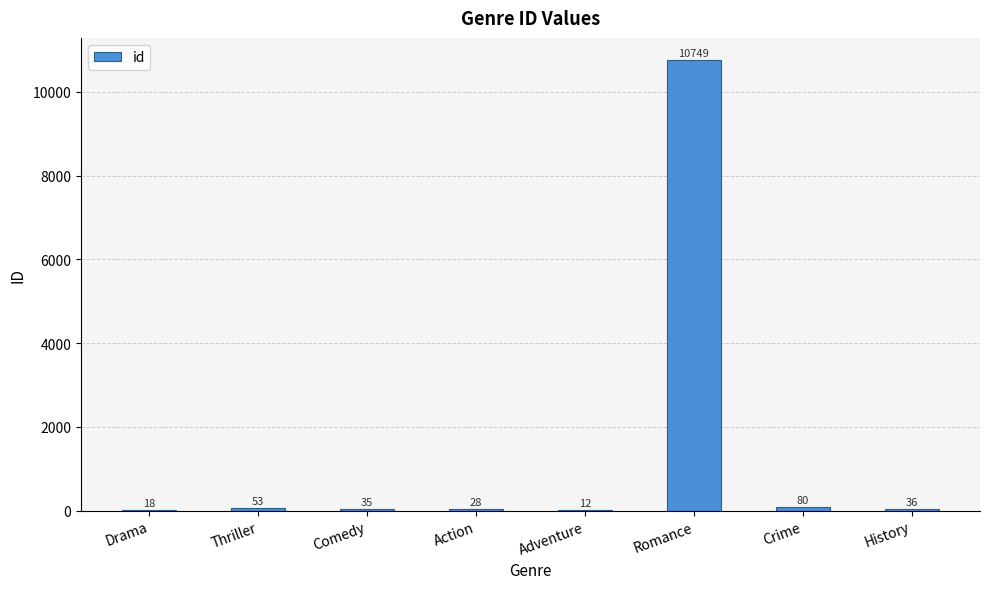

Is it true that the value at Drama is 18?

True